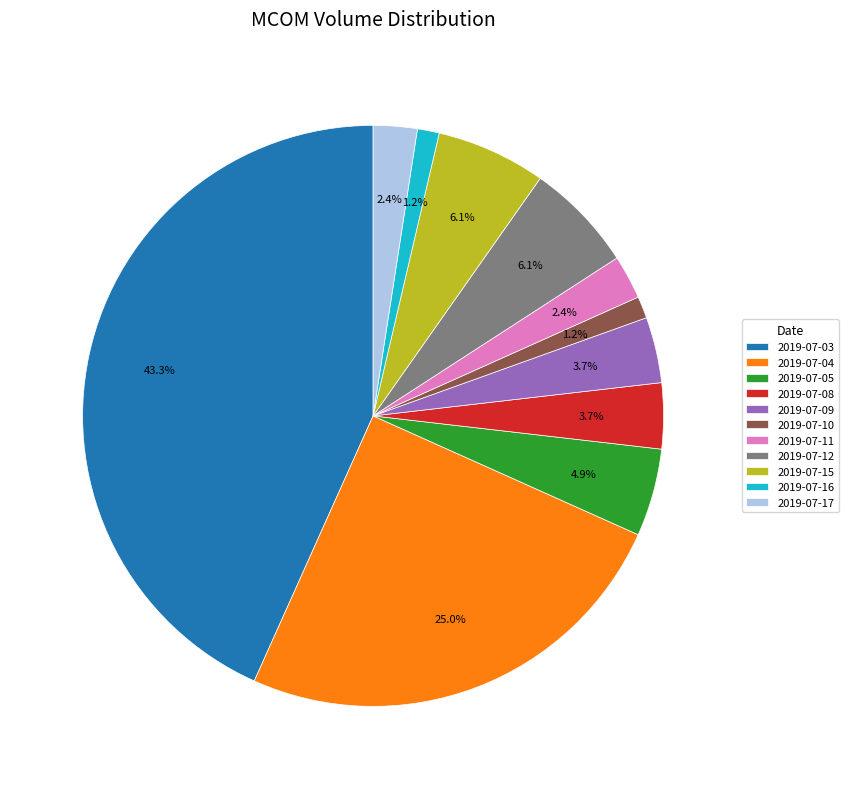

How much of the chart is everything except 2019-07-17?

97.6%